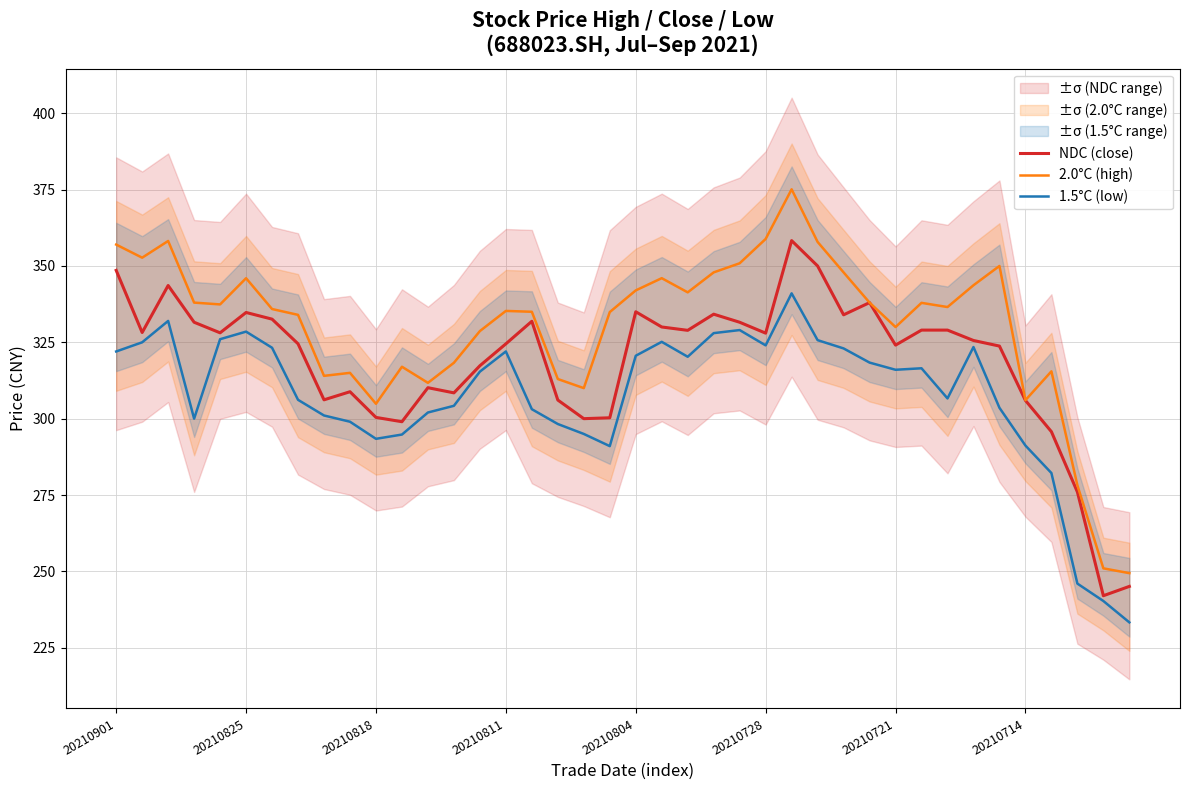

True or false: 1.5°C (low) and 2.0°C (high) cross at least once.

False